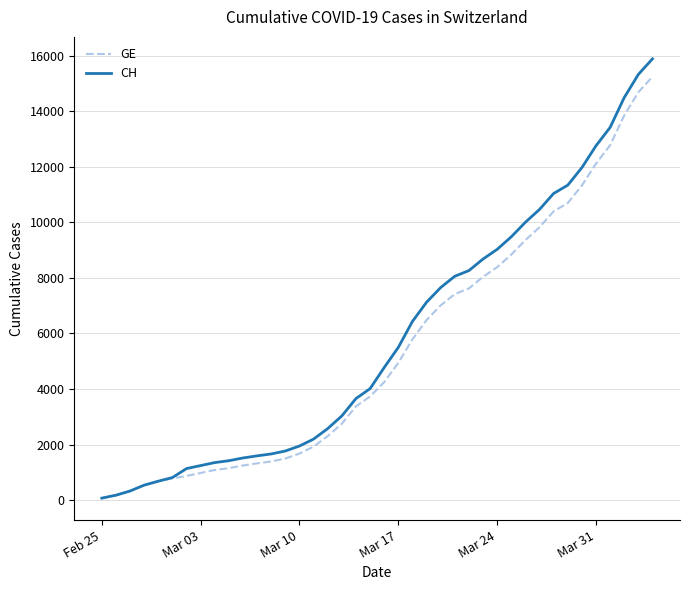

What is the smallest value displayed?

73